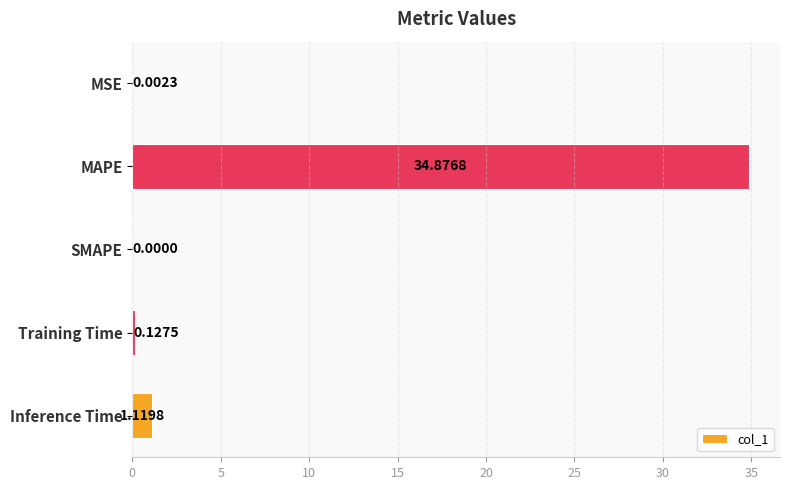

Which category has the highest value across all series?

MAPE